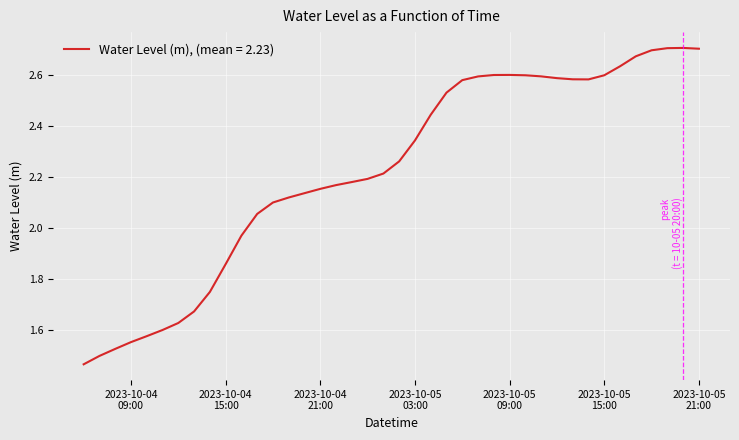

How many lines are shown in the chart?

1